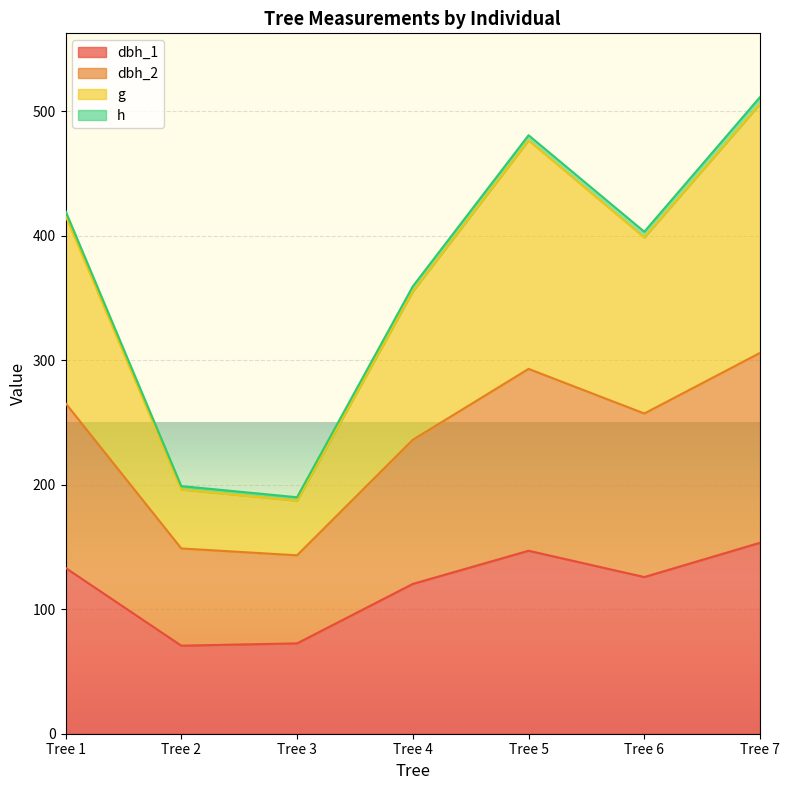

Which label corresponds to the largest value in the chart?

Tree 7